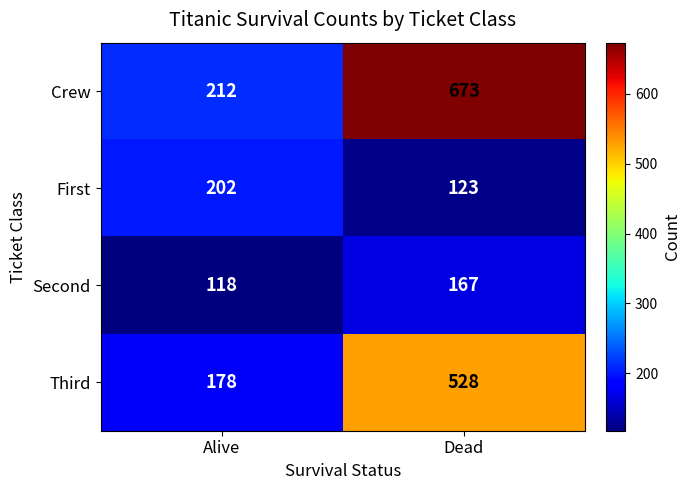

What is the spread (max minus min) of values at Dead?

550